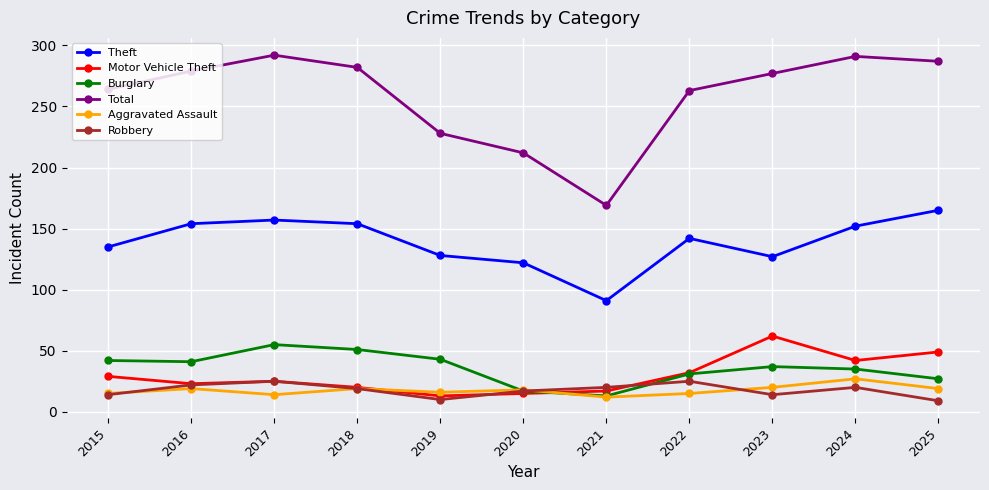

True or false: Motor Vehicle Theft and Robbery intersect in this chart.

True